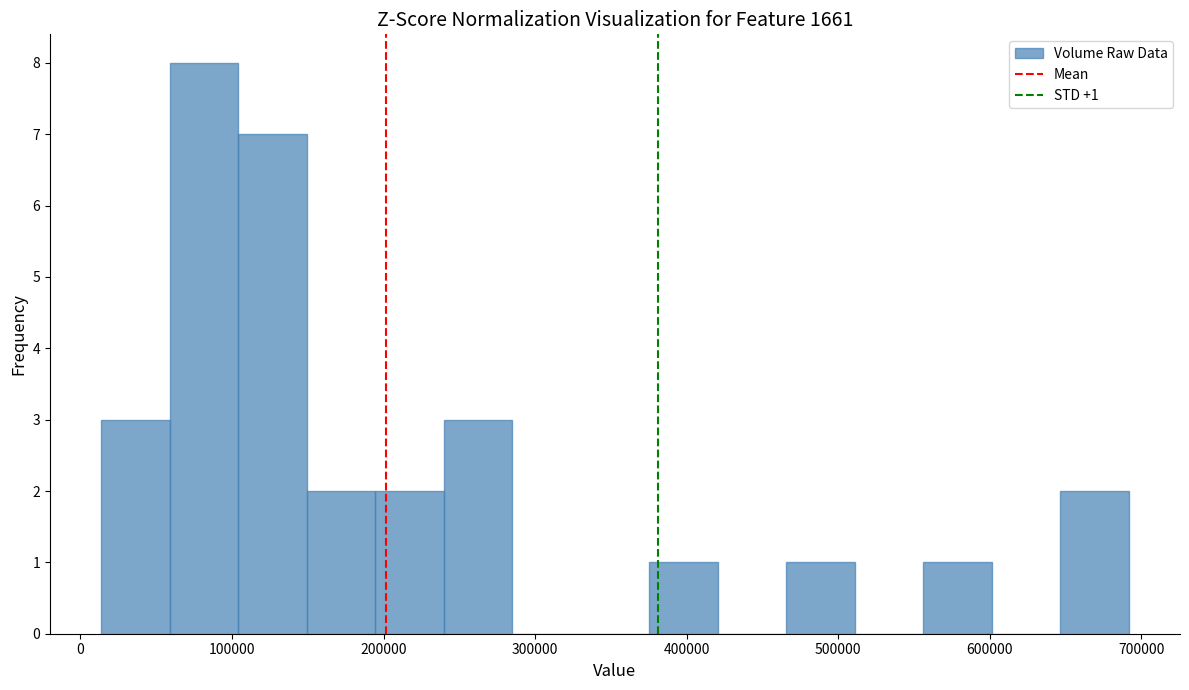

Which range on the x-axis has the tallest bar?

60000 to 100000